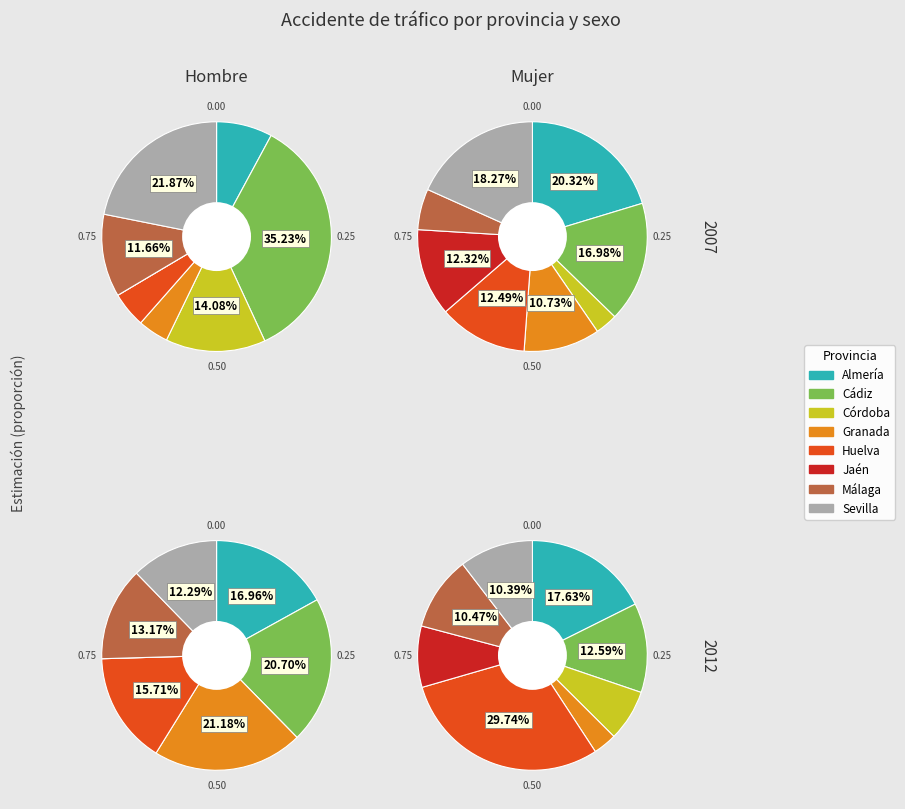

What percentage is the Málaga slice, to the nearest percent?

10%